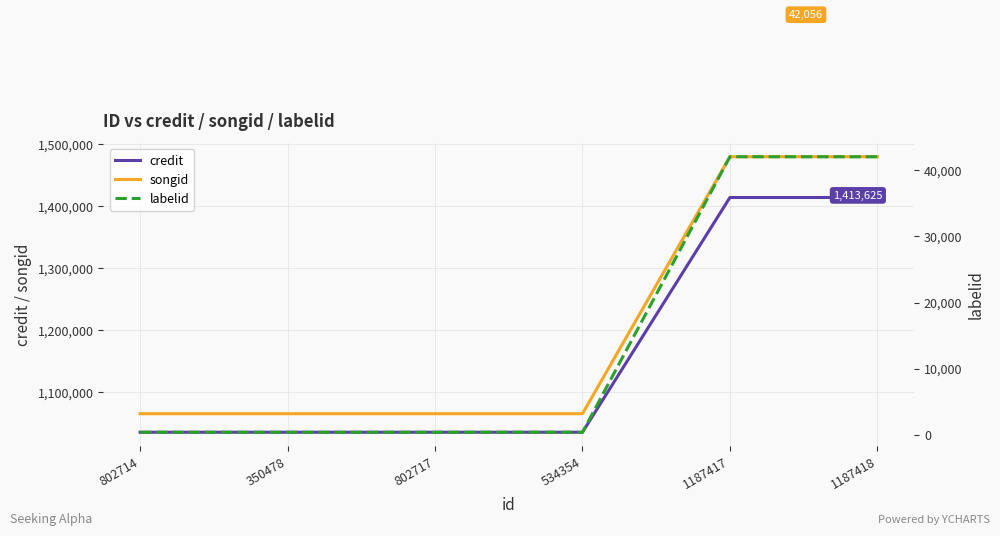

At 1187418, list the series in order from largest to smallest.

songid, credit, labelid